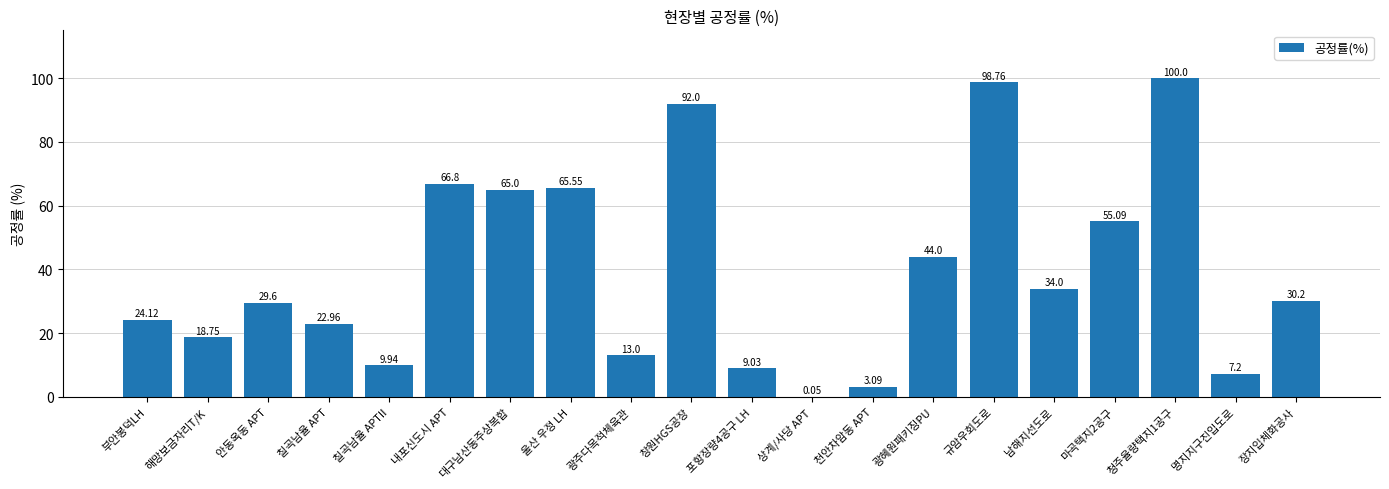

Where does the data first go above 30?

내포신도시 APT